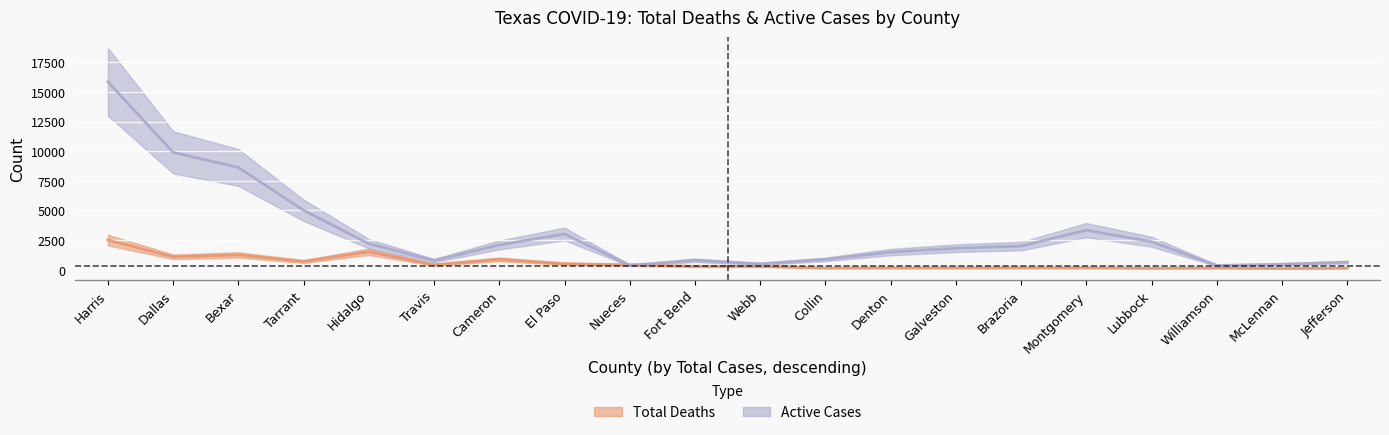

The value of Total Deaths at Brazoria is 158. True or false?

True